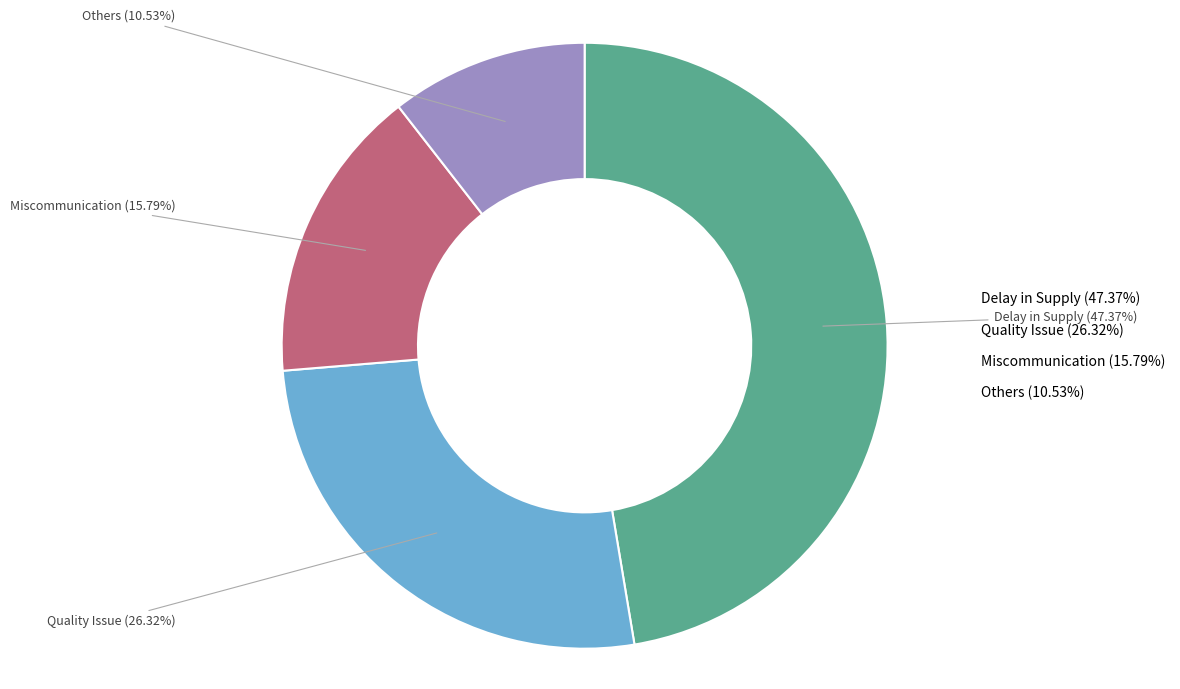

Which category has the biggest portion of the pie?

Delay in Supply